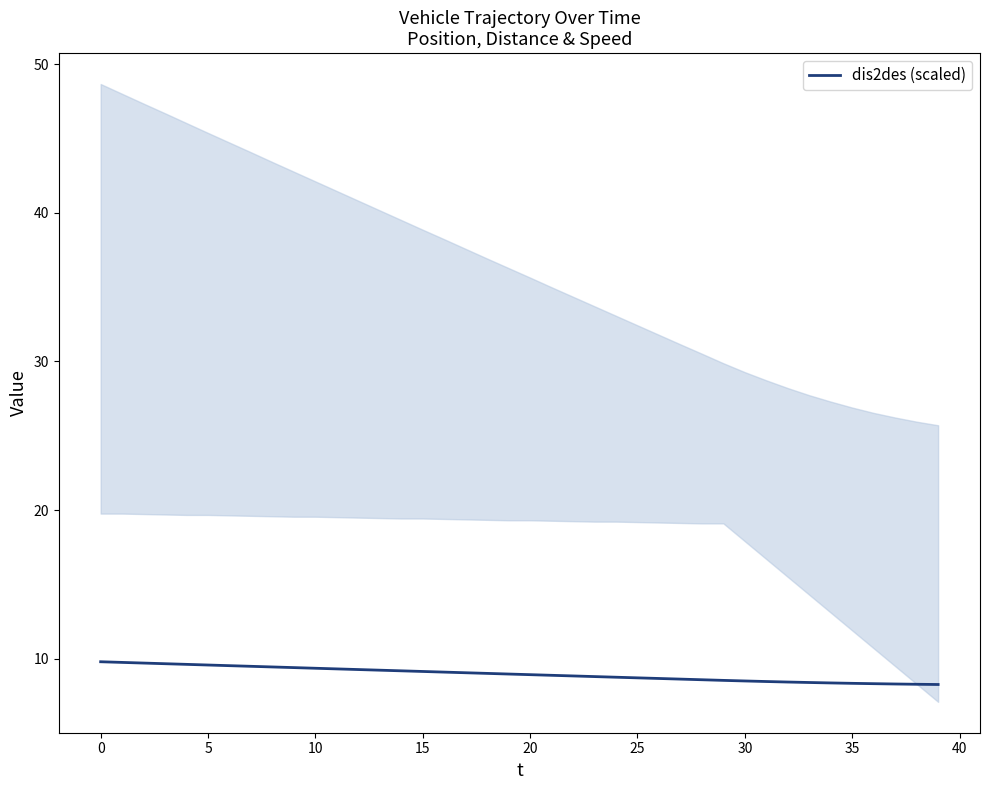

What is the label of the 16th point from the left?

15